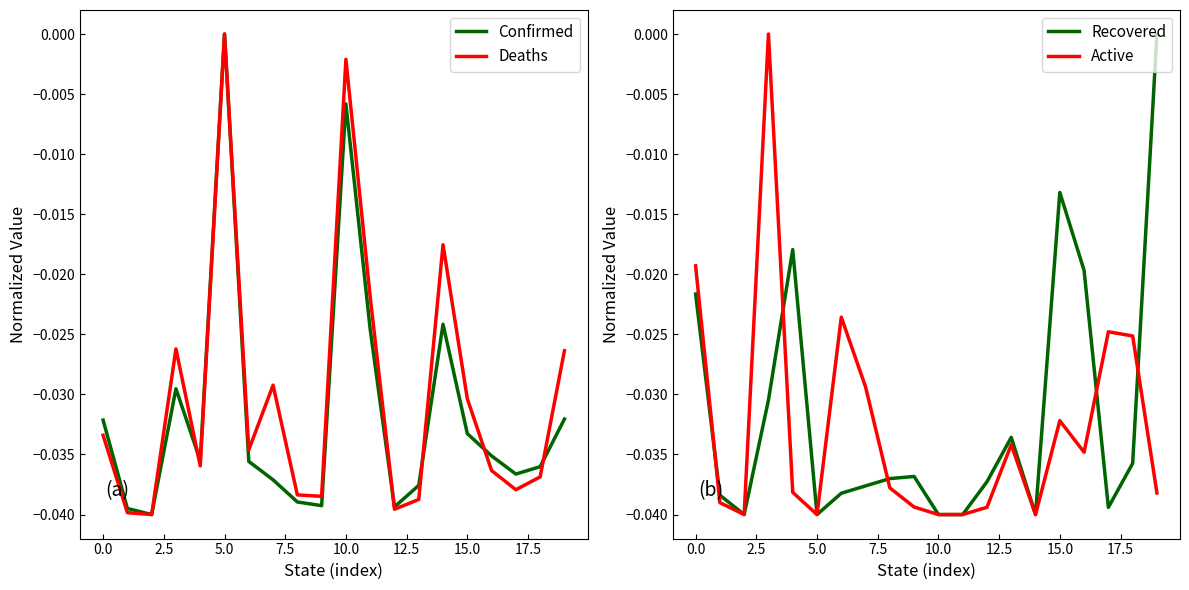

Is it true that Deaths equals 0.0 at 5.0?

True